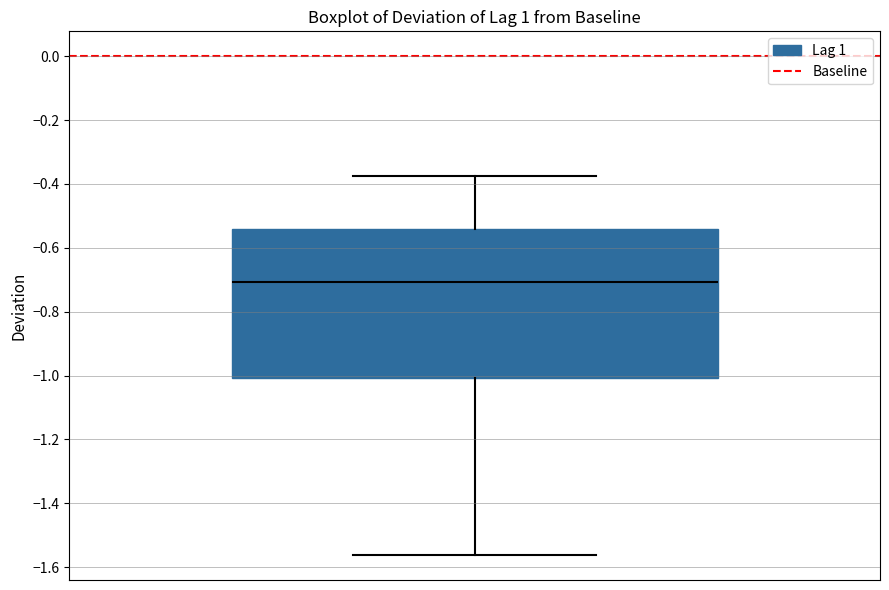

Read this box plot against the y-axis: the position of the median line, the range covered by the box, and the ends of both whiskers. The values are not printed on the chart, so give them approximately, as read against the axis.

median -0.70, box -1.00 to -0.54, whiskers -1.56 to -0.38